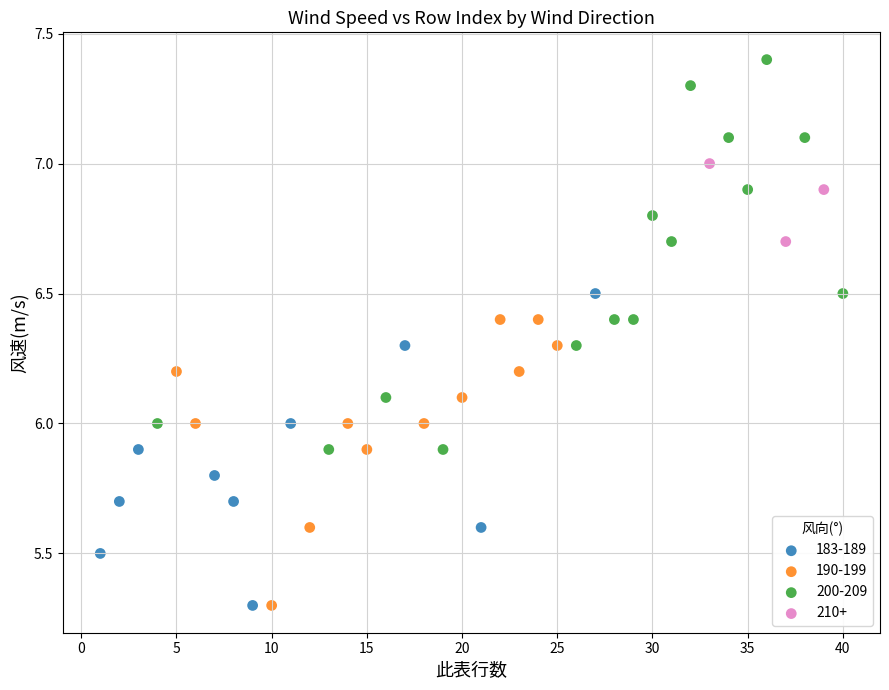

Which series has the largest Y range (max minus min)?

200-209